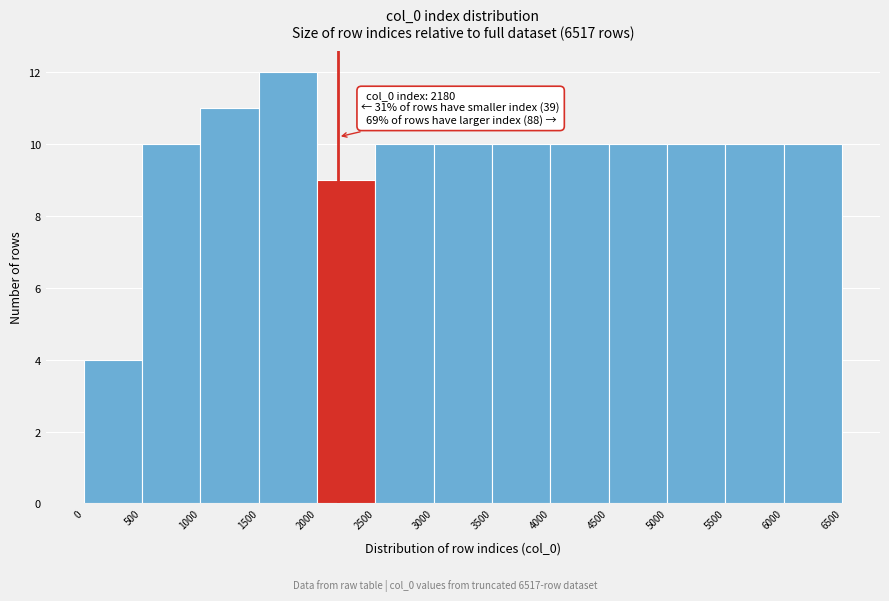

Which range on the x-axis has the tallest bar?

1500 to 2000